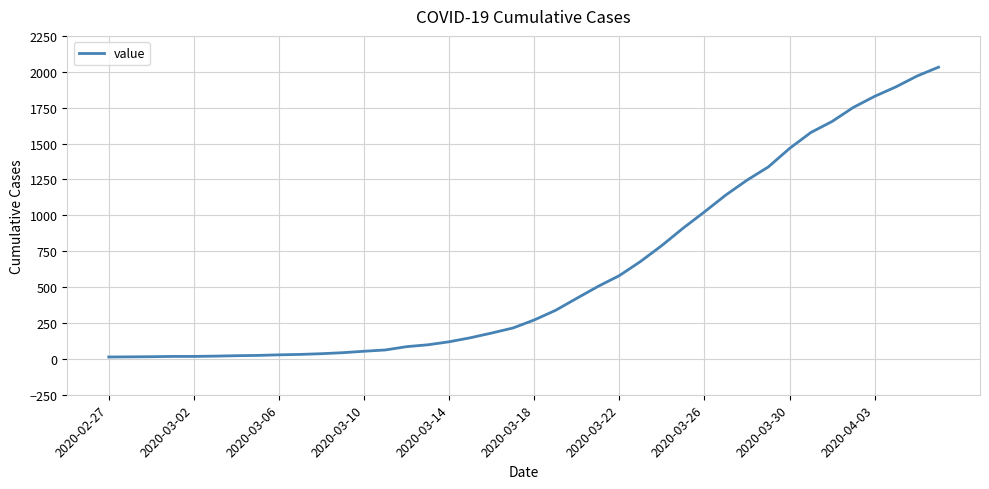

What is the maximum value shown in the chart?

2032